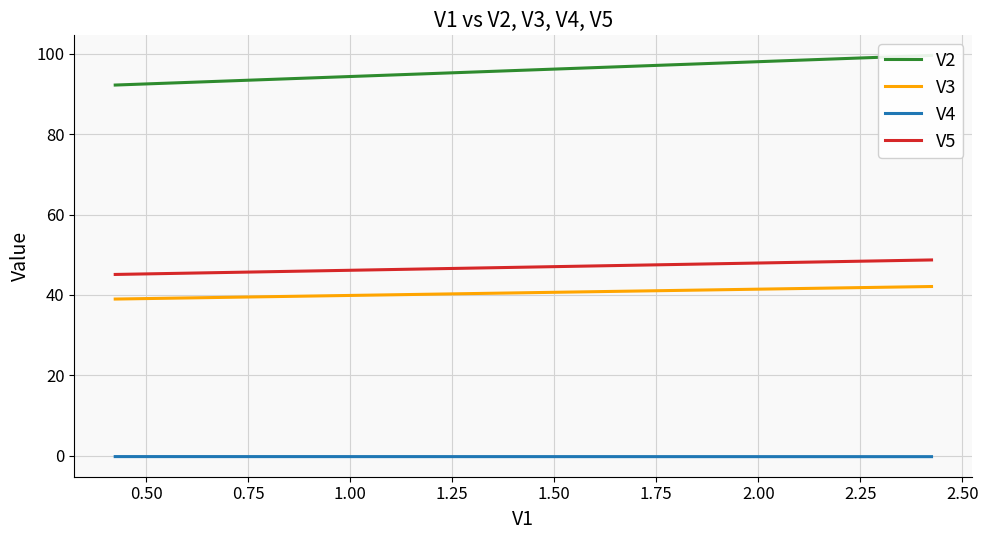

What is the lowest value of the V3 series?

39.0